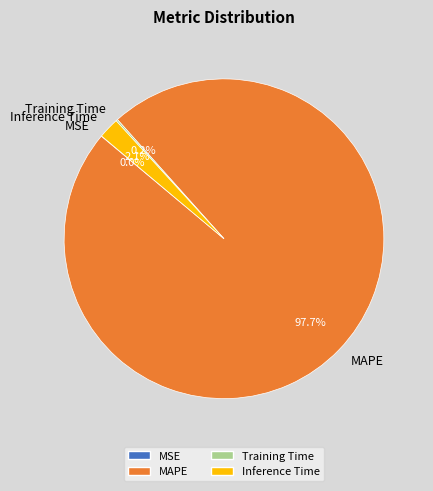

What percentage is NOT represented by Inference Time?

97.9%